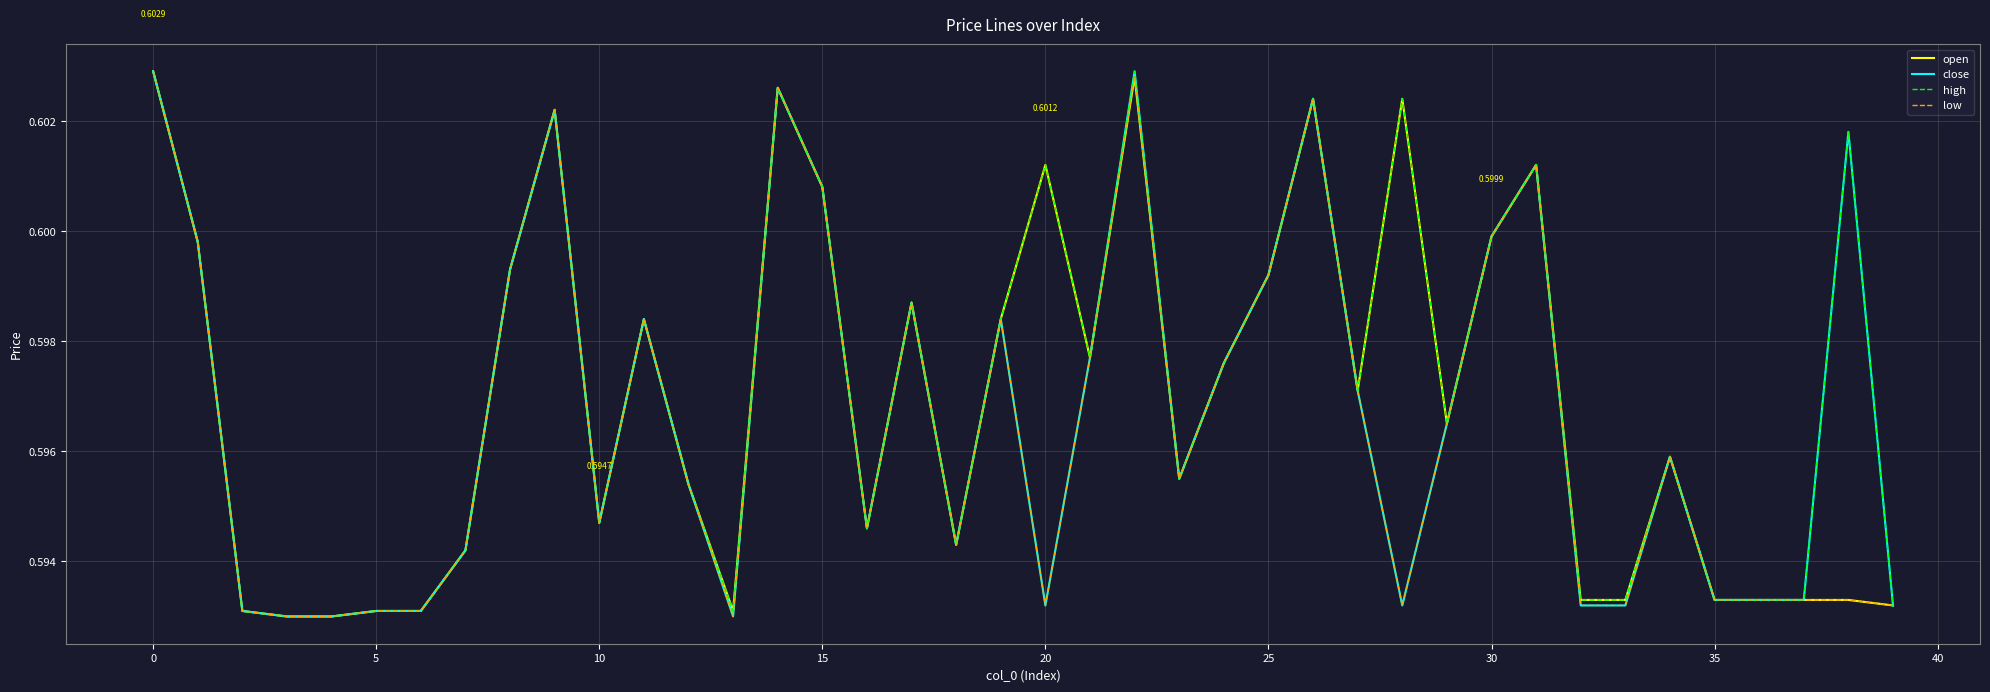

Which series has the largest total across all categories?

high